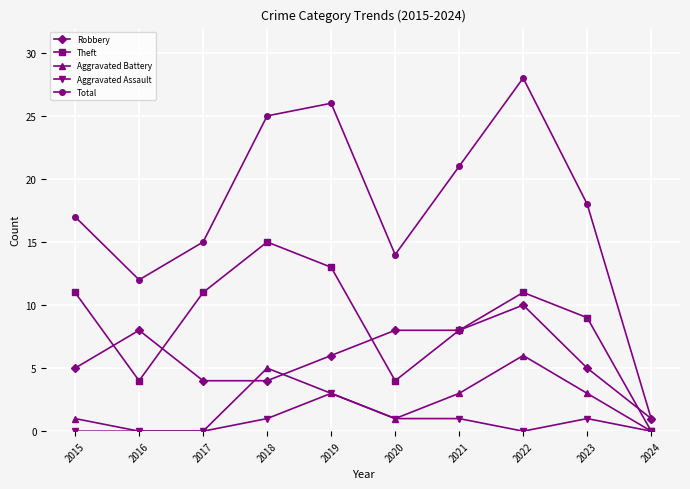

What is the difference between the Theft values at 2024 and 2018?

15